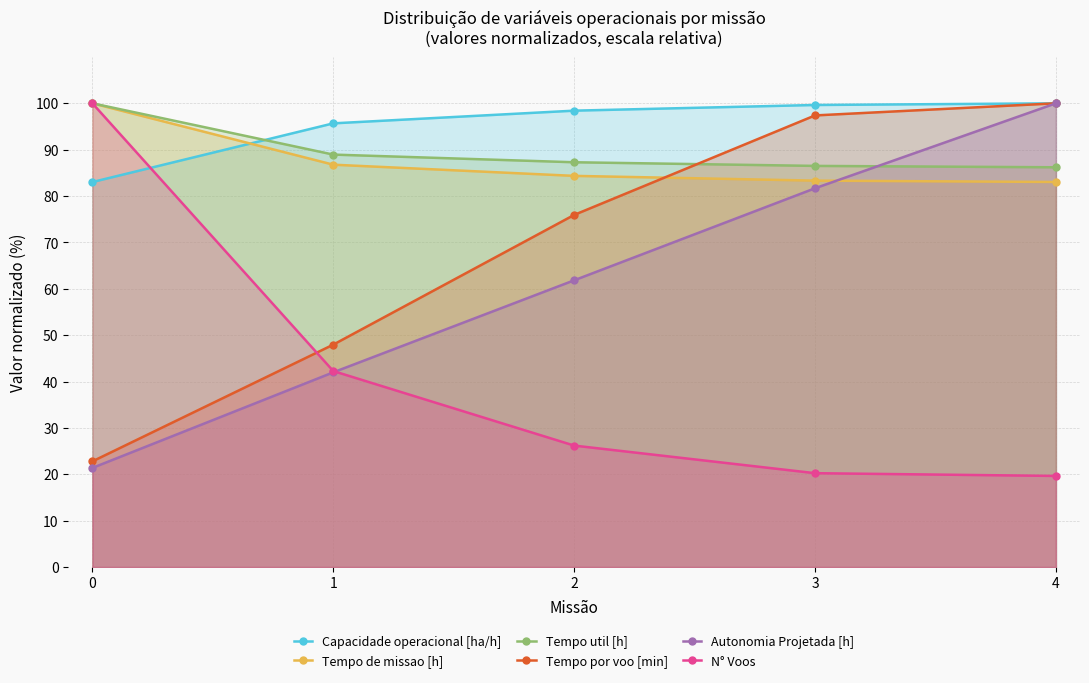

What is the difference between the highest and lowest values at 0?

78.6